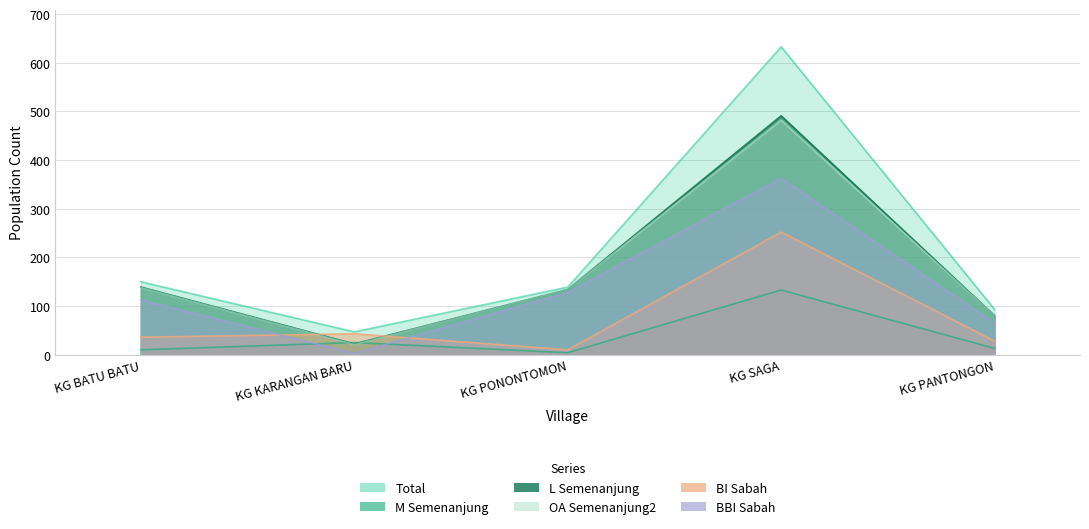

Reading left to right, what are all the values shown in this chart?

total: 150	47	139	633	93
M_semenanjung: 10	25	4	133	13
L_semenanjung: 139	22	134	491	80
OA_semenanjung2: 138	21	134	482	80
BI_sabah: 36	43	10	252	28
BBI_sabah: 112	3	128	363	65